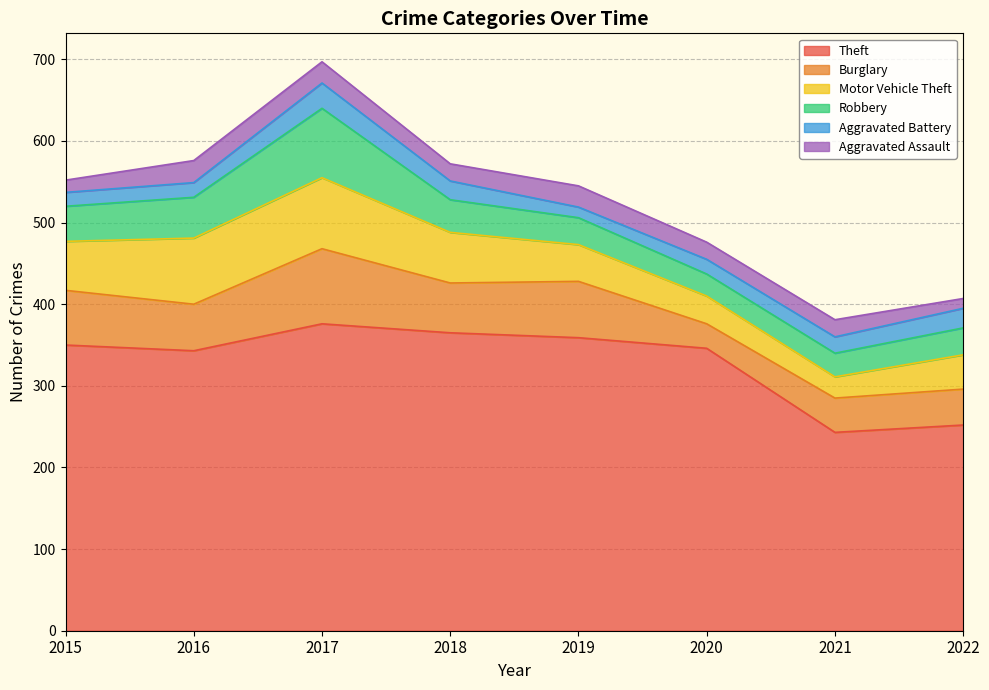

Which series changed the most between 2019 and 2020?

Burglary